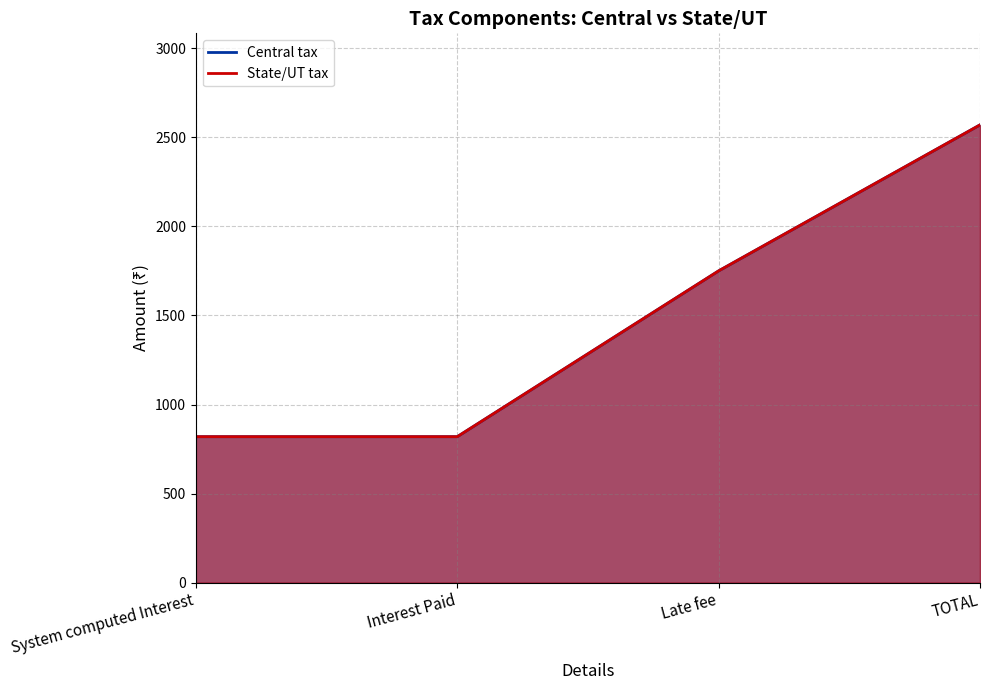

At which label does State/UT tax first exceed 1750?

TOTAL